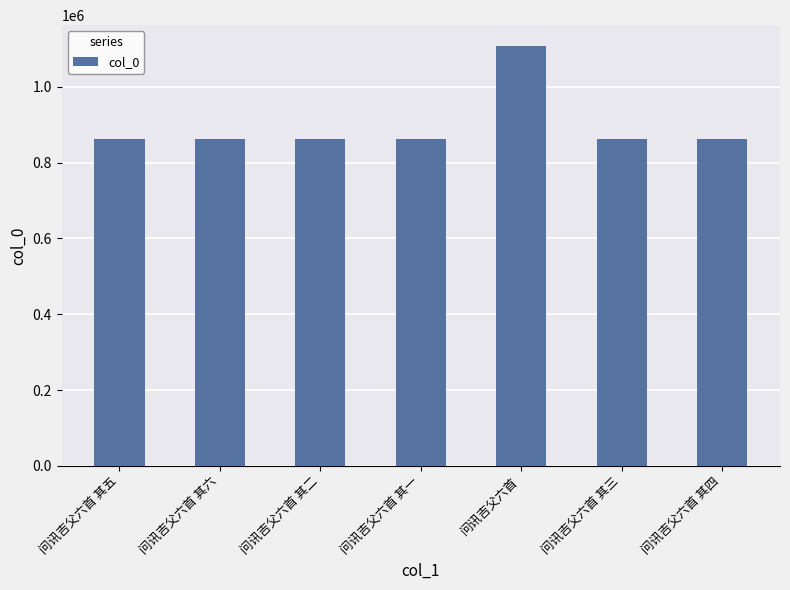

The value at 问讯吉父六首 其二 is 862579. True or false?

True